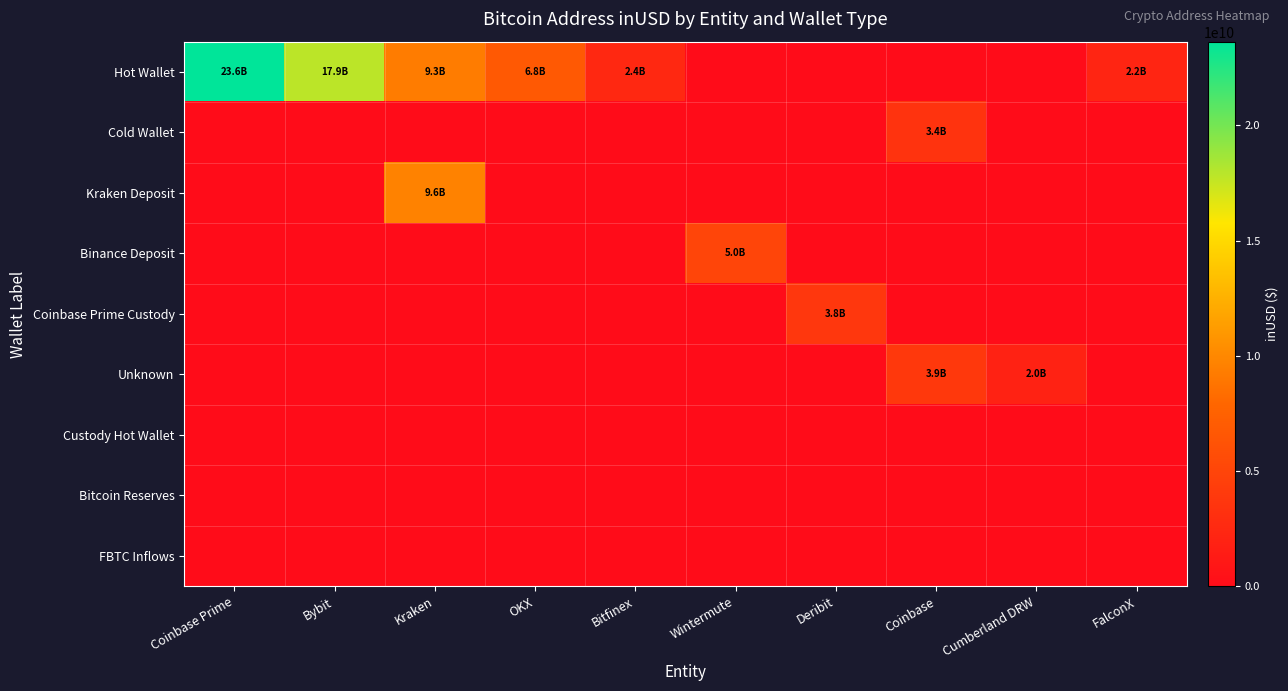

Which series has the largest total across all categories?

Hot Wallet